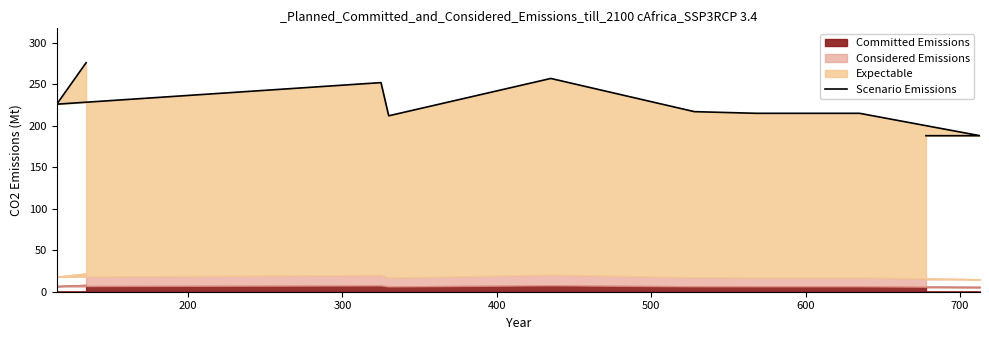

What is the average value?

225